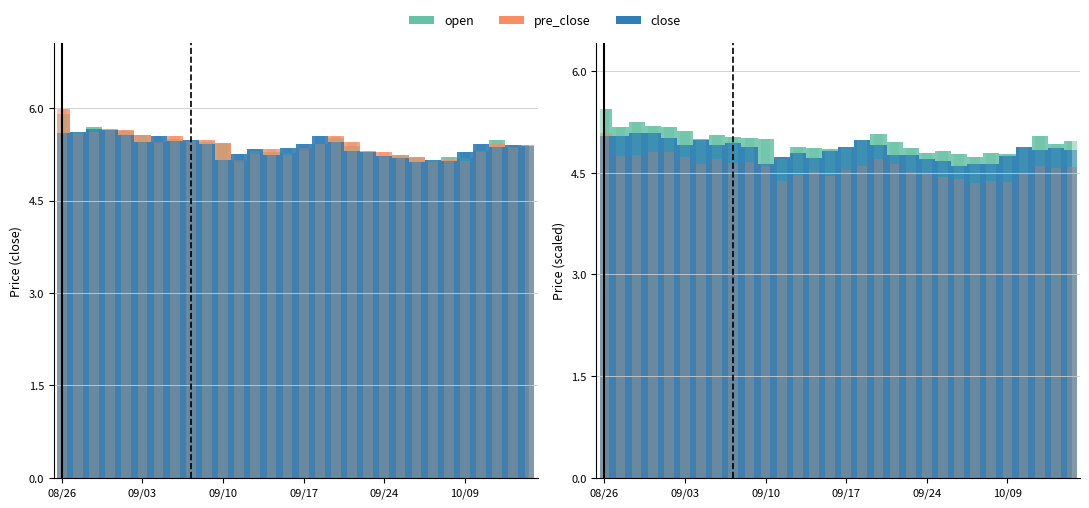

The close series shows 7.3 at 20200928. True or false?

False